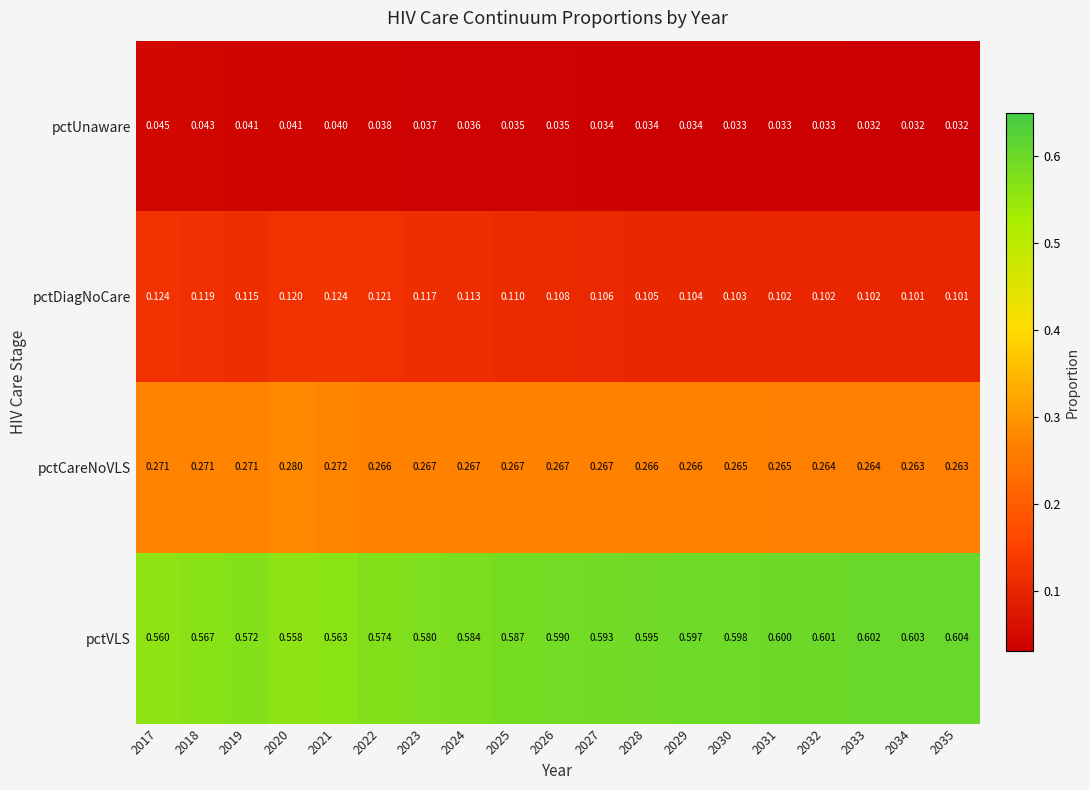

Is the value of pctDiagNoCare at 2029 greater than the value of pctUnaware at 2021?

Yes